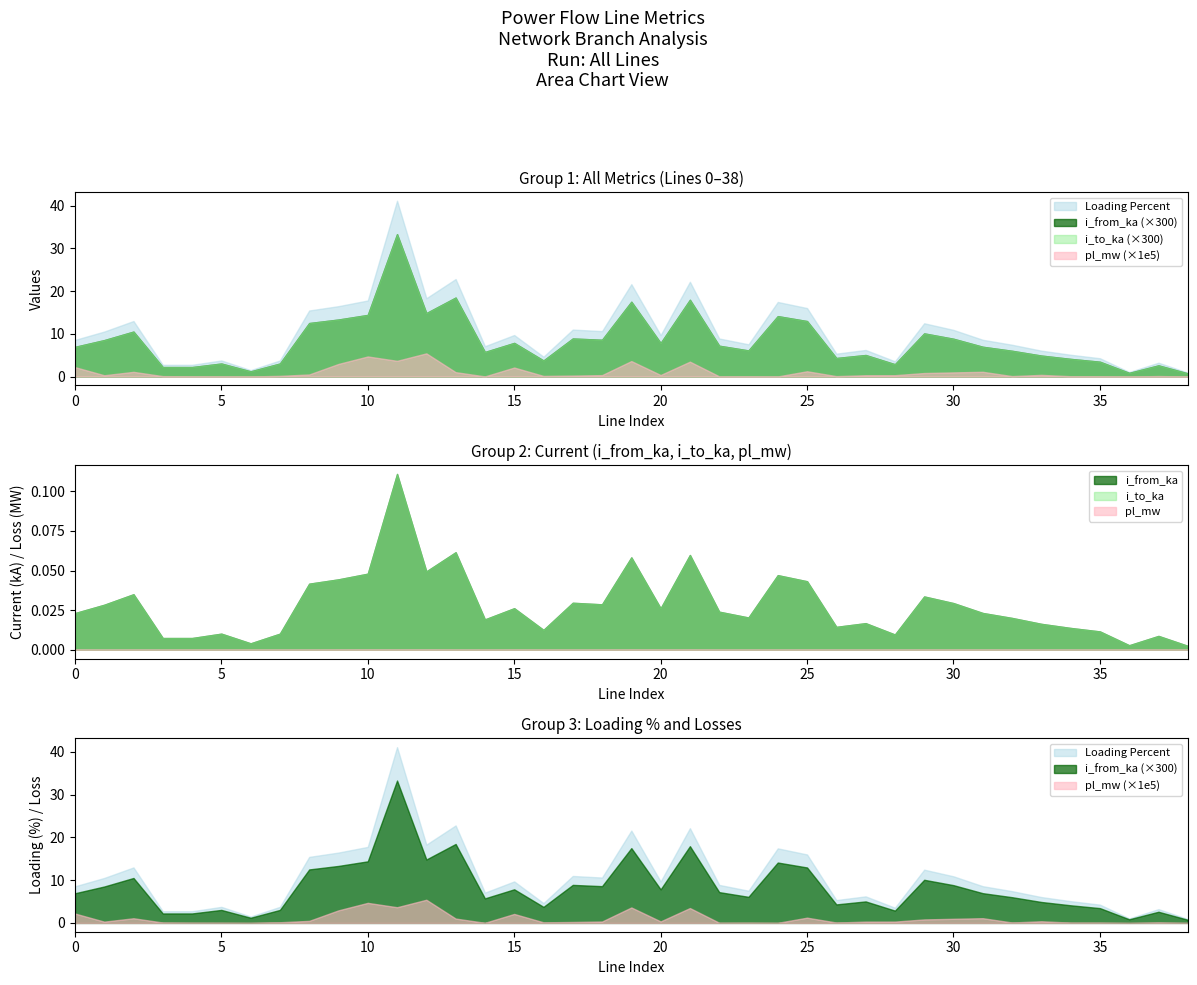

How many intersections are there between i_to_ka and i_from_ka?

15